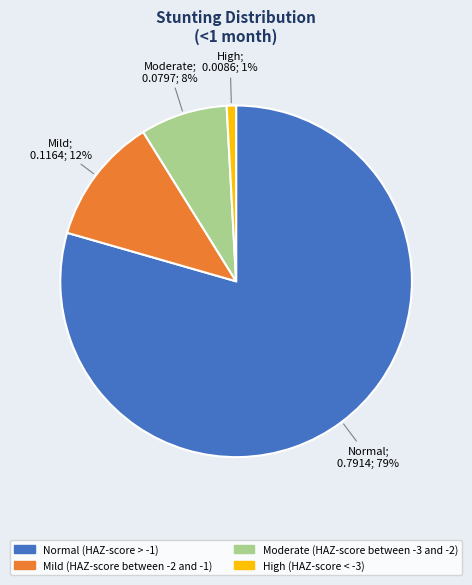

Is the sum of Moderate (HAZ-score between -3 and -2) and Mild (HAZ-score between -2 and -1) greater than half?

No